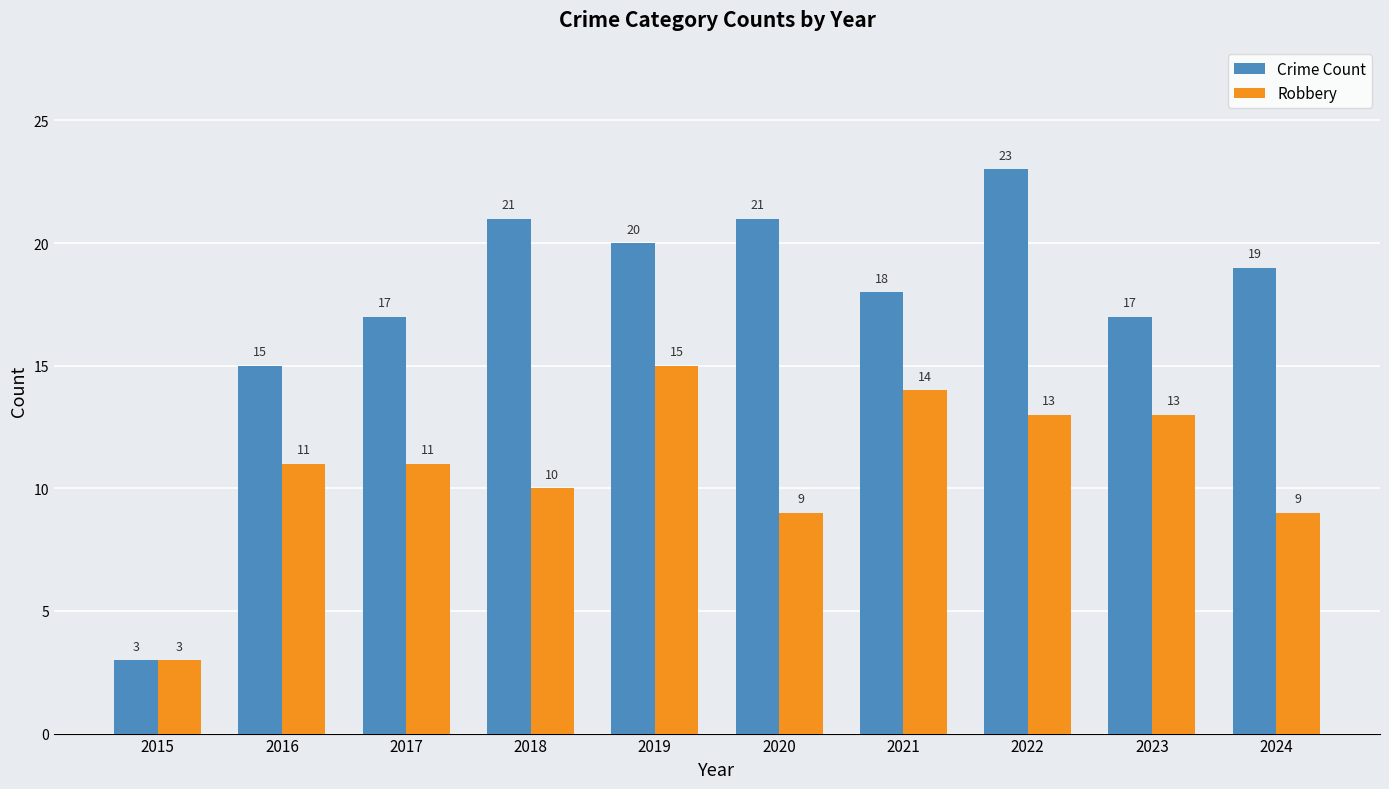

What is the sum of the Robbery values at 2017 and 2021?

25